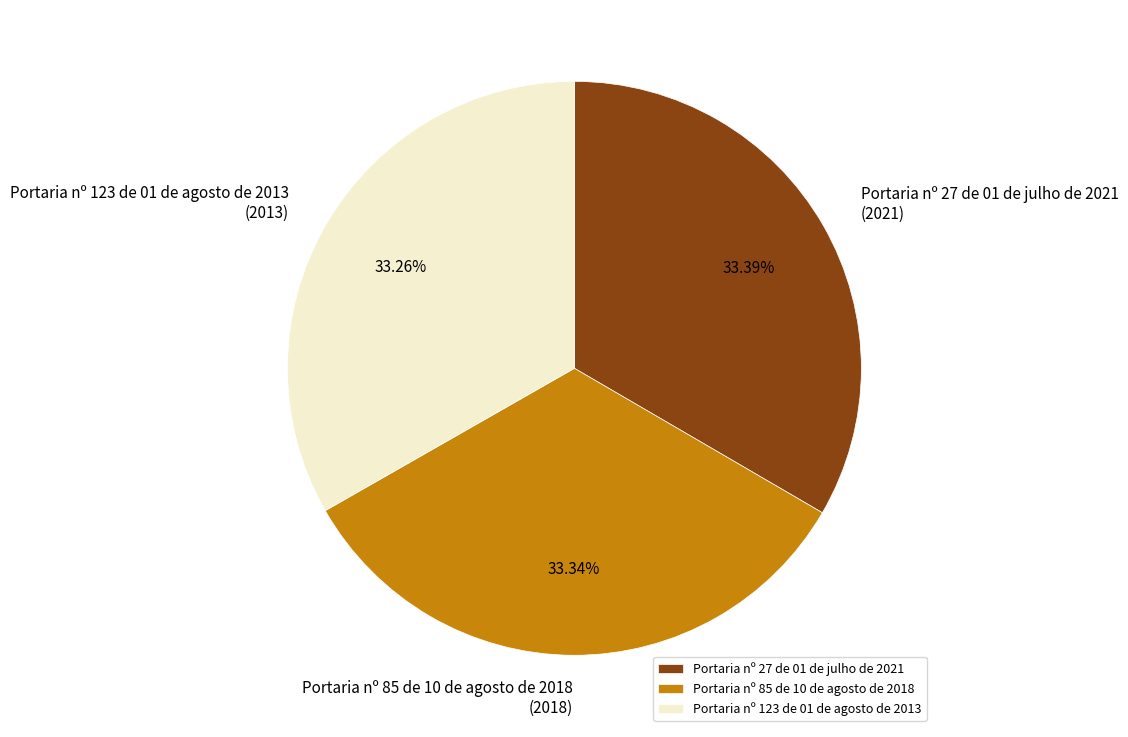

The Portaria nº 123 de 01 de agosto de 2013 slice represents 33% of the pie. True or false?

True